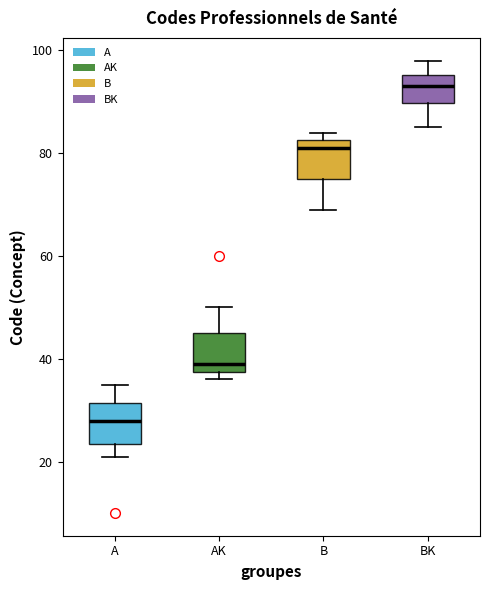

Reading left to right, read every box against the y-axis: the position of its median line, the range the box covers, and the ends of its whiskers. The values are not printed on the chart, so give them approximately, as read against the axis.

A: median 28, box 24 to 32, whiskers 22 to 36
AK: median 40, box 38 to 46, whiskers 36 to 50
B: median 82 (just below the box's upper edge), box 76 to 82, whiskers 70 to 84
BK: median 94, box 90 to 96, whiskers 86 to 98